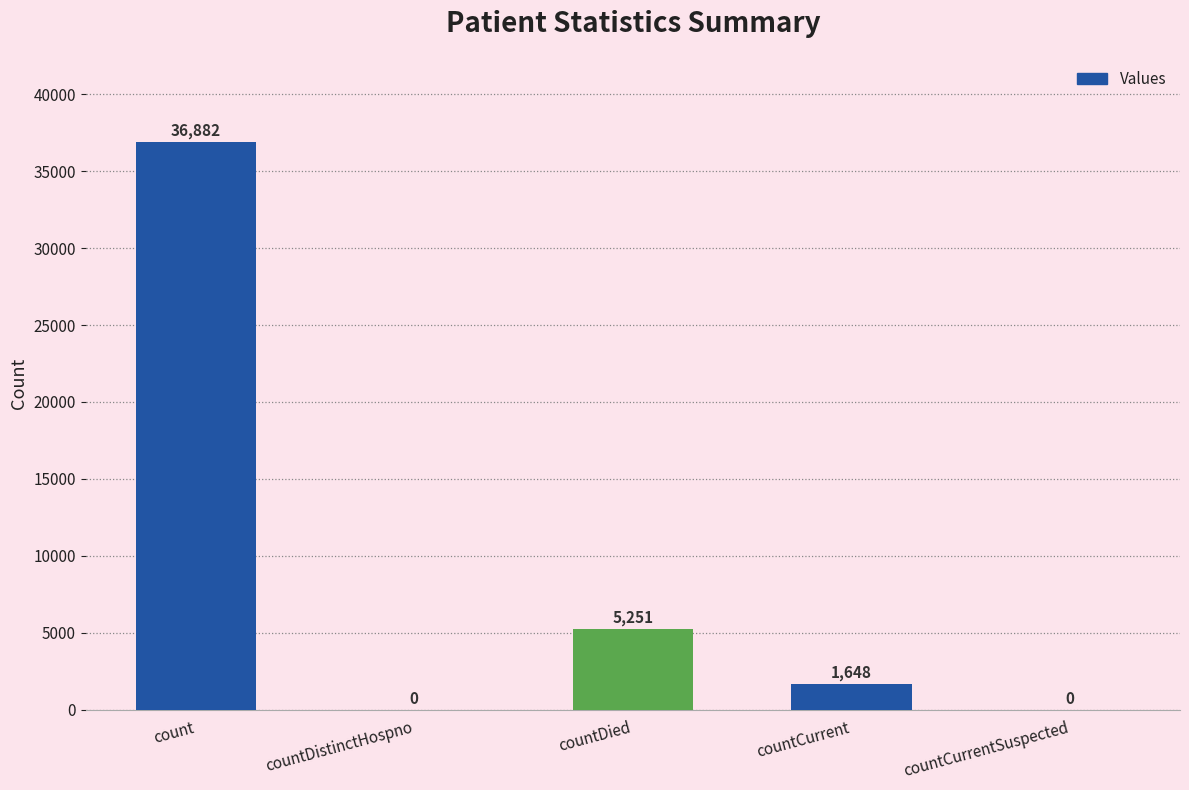

Which has a higher value, countCurrent or countCurrentSuspected?

countCurrent